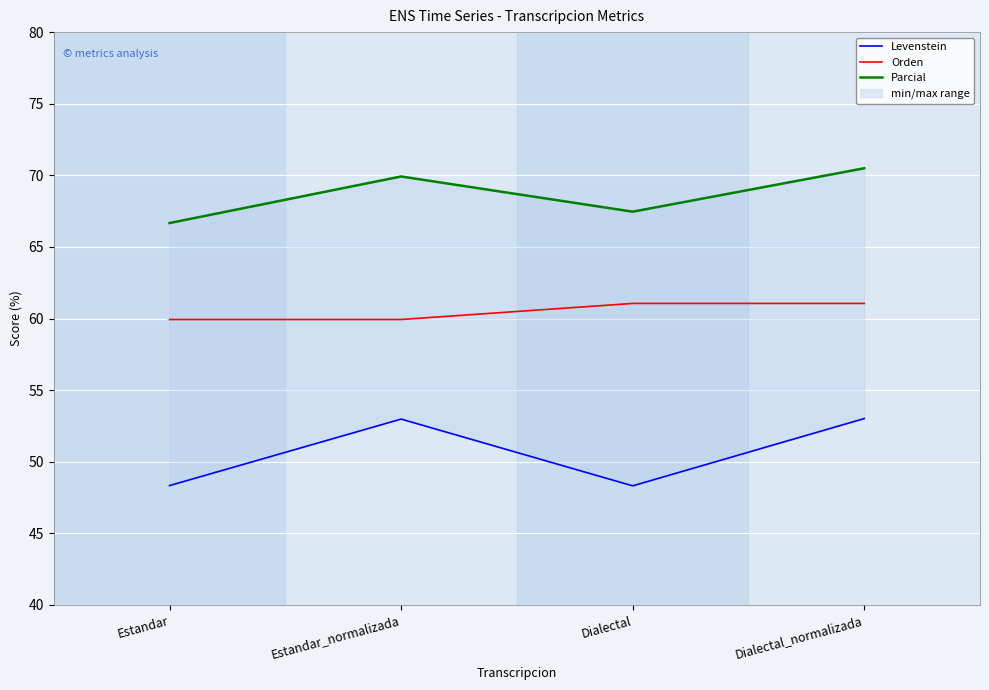

What is the label of the 2nd point from the left?

Estandar_normalizada